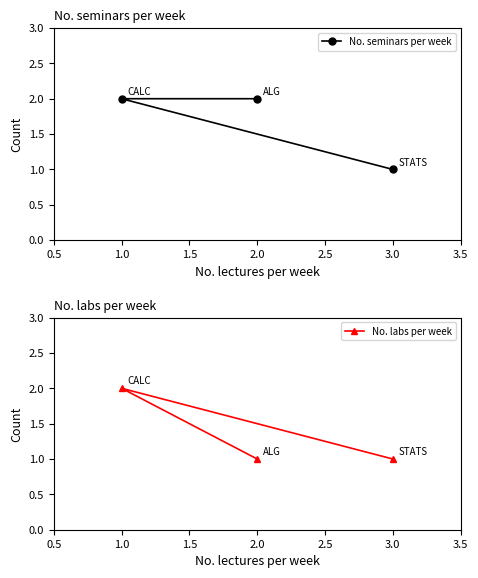

List the series in order of their peak value, highest first.

No. seminars per week, No. labs per week